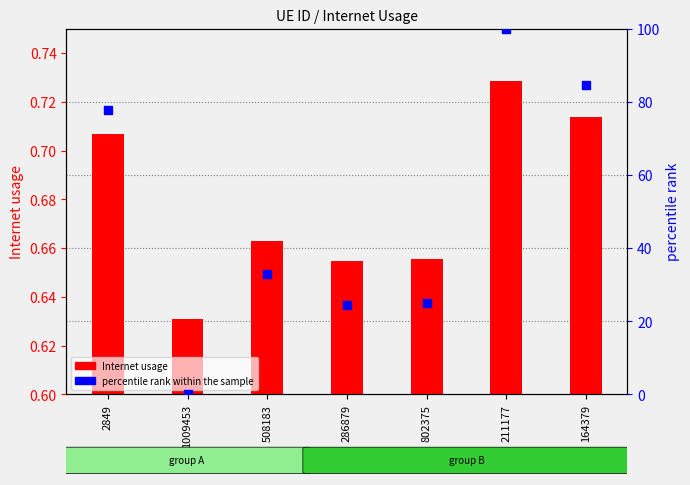

Which series contains the highest Y value?

percentile rank within the sample